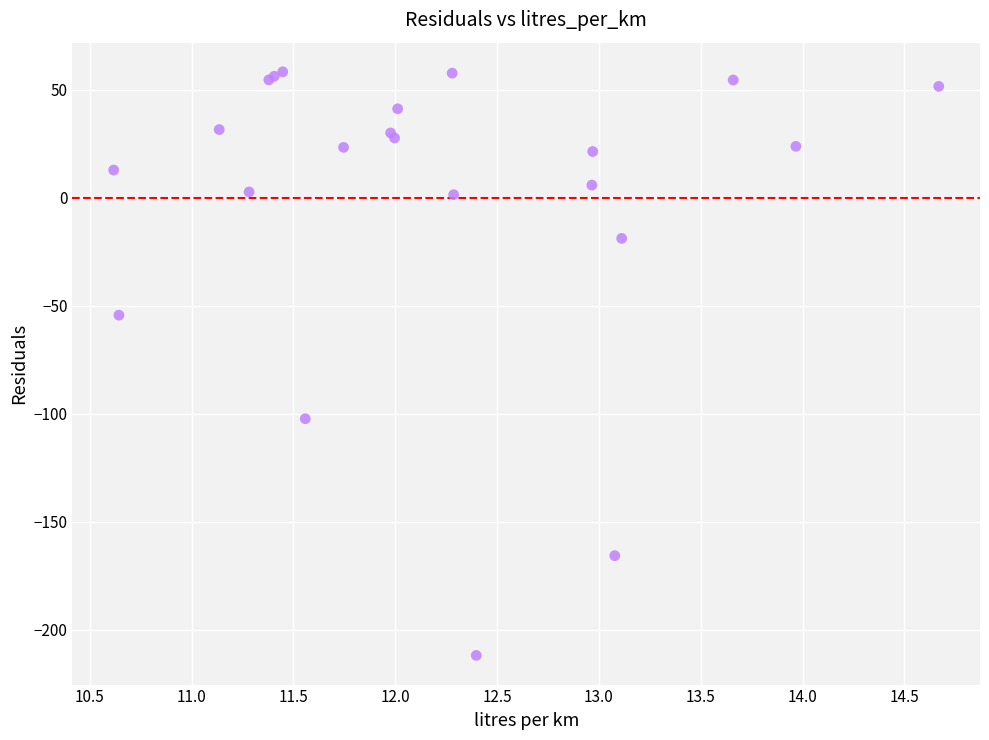

What Y value in the scatter plot is closest to -76?

-54.4